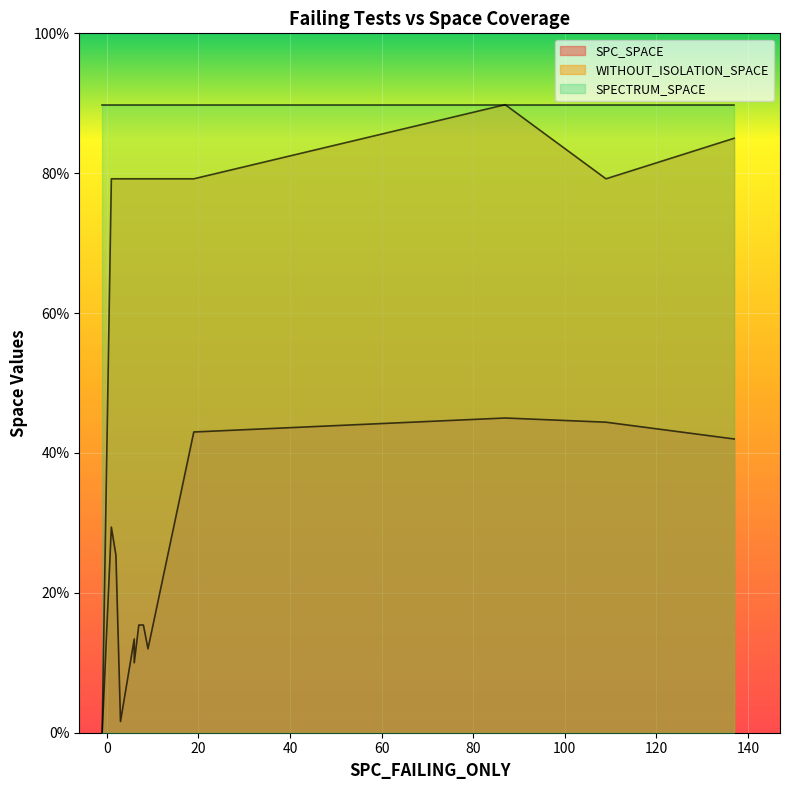

What is the sum of all SPECTRUM_SPACE values?

11674